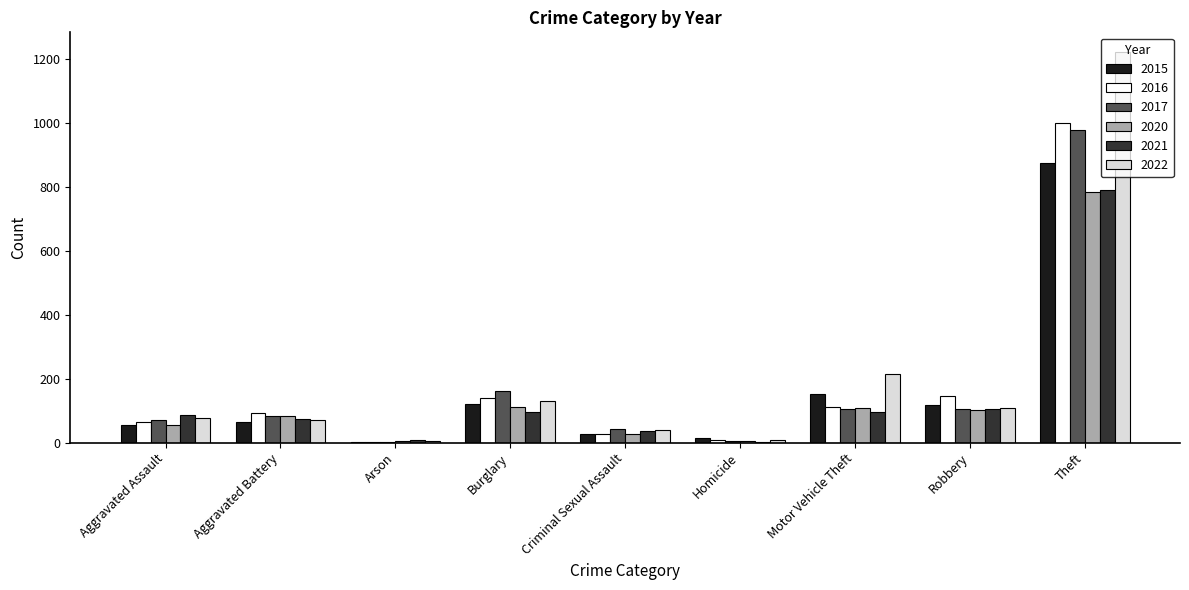

Which category has the highest value across all series?

Theft